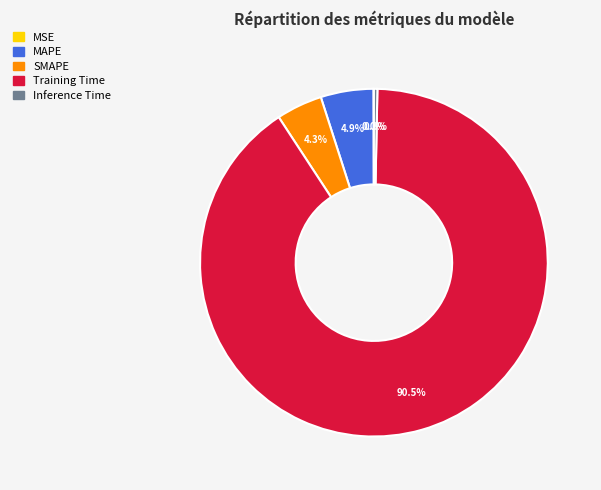

To the nearest percent, what portion does MAPE represent?

5%